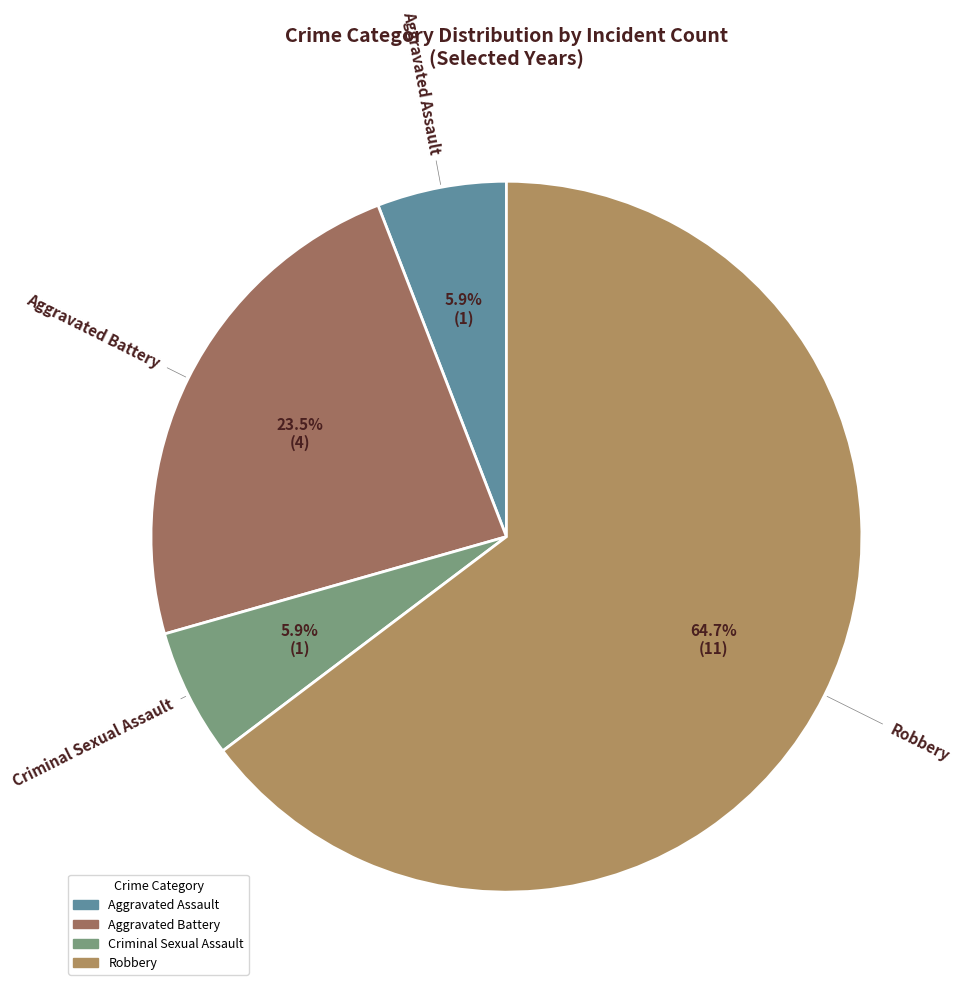

Which slice is the largest?

Robbery